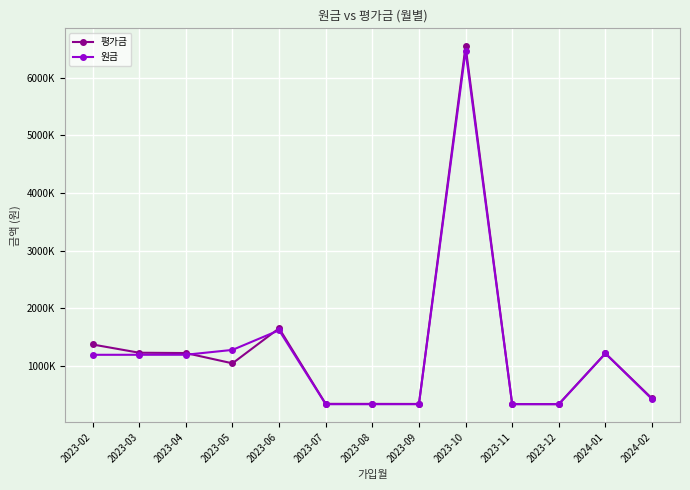

Where is the first local minimum for 평가금?

2023-05